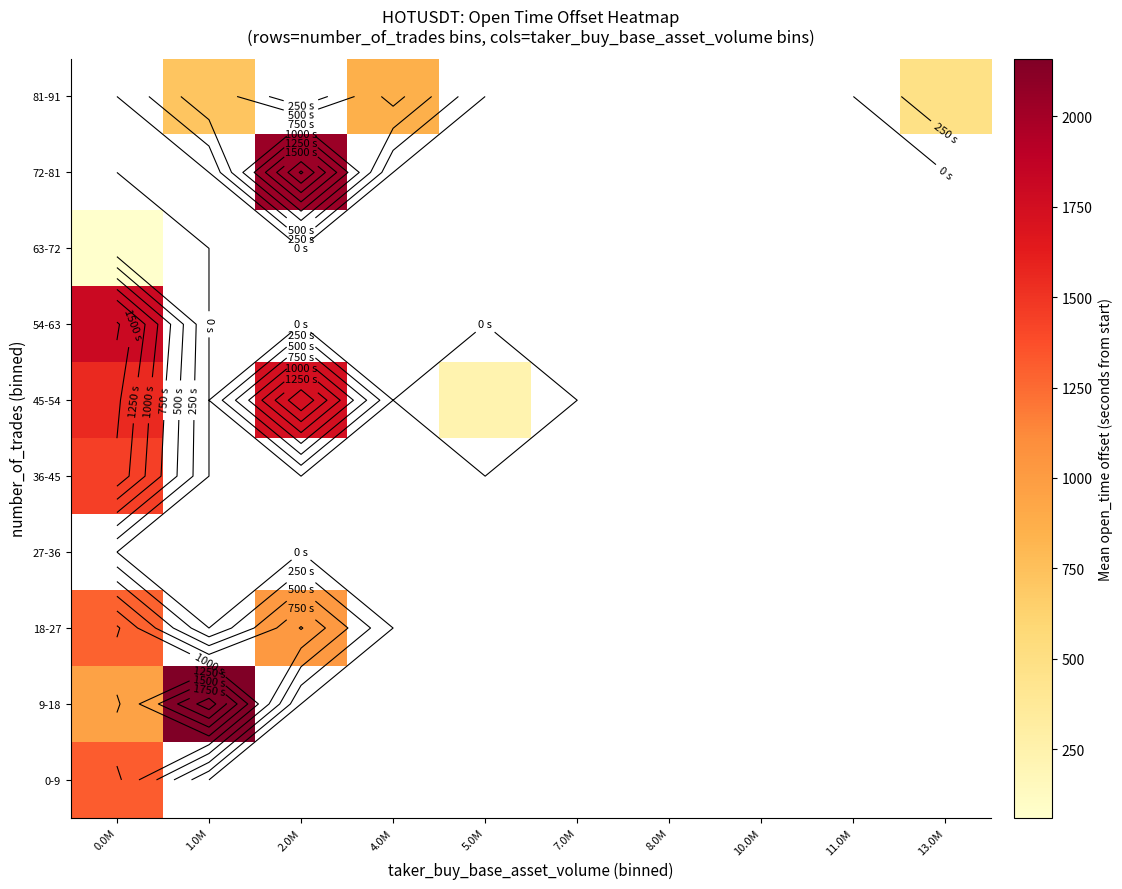

List the series in order of their peak value, highest first.

9-18, 54-63, 0-9, 63-72, 72-81, 81-91, 45-54, 18-27, 27-36, 36-45